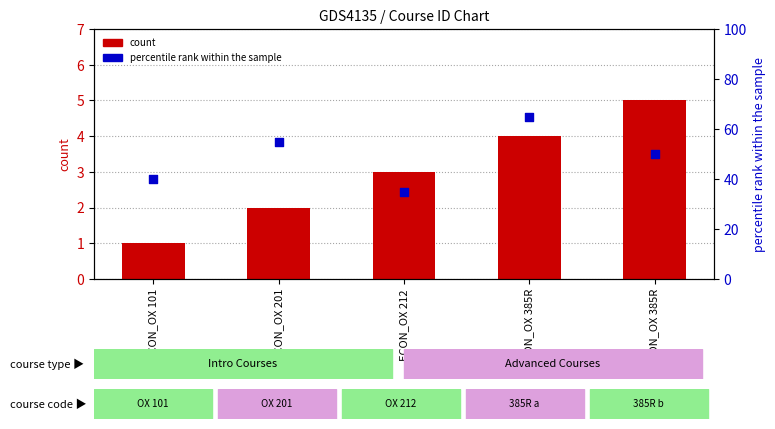

Which series has the largest total across all categories?

percentile rank within the sample